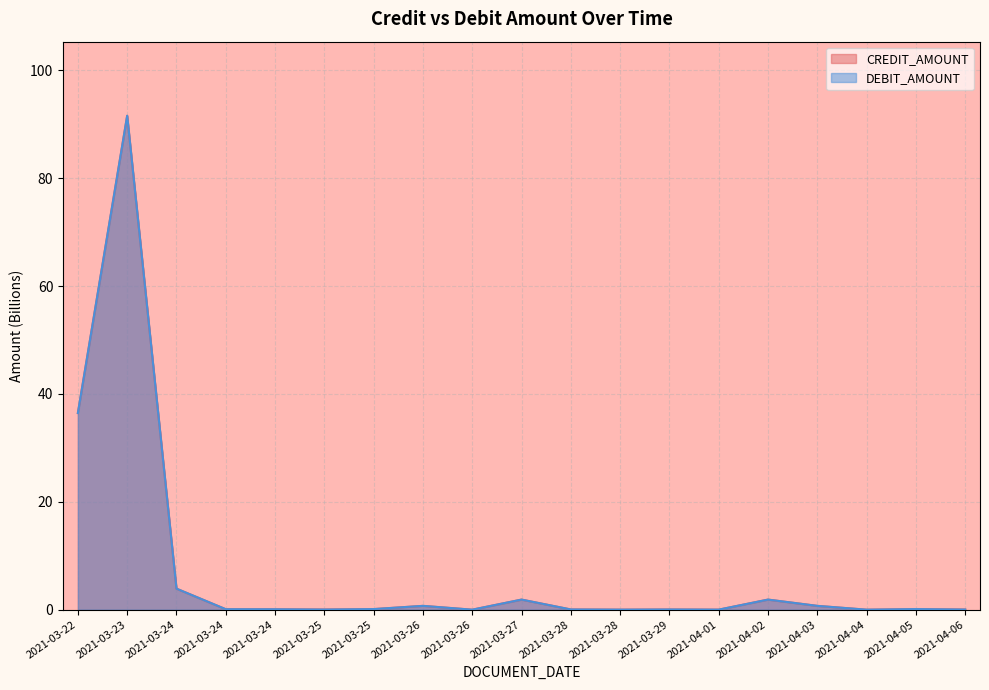

Reading left to right, extract all data points from this chart.

CREDIT_AMOUNT: 2021-03-22=36.5	2021-03-23=91.6	2021-03-24=3.9	2021-03-24=0.1	2021-03-24=0.1	2021-03-25=0.0	2021-03-25=0.1	2021-03-26=0.7	2021-03-26=0.0	2021-03-27=1.9	2021-03-28=0.0	2021-03-28=0.0	2021-03-29=0.0	2021-04-01=0.0	2021-04-02=1.9	2021-04-03=0.7	2021-04-04=0.0	2021-04-05=0.1	2021-04-06=0.0
DEBIT_AMOUNT: 2021-03-22=36.5	2021-03-23=91.6	2021-03-24=3.9	2021-03-24=0.1	2021-03-24=0.1	2021-03-25=0.0	2021-03-25=0.1	2021-03-26=0.7	2021-03-26=0.0	2021-03-27=1.9	2021-03-28=0.0	2021-03-28=0.0	2021-03-29=0.0	2021-04-01=0.0	2021-04-02=1.9	2021-04-03=0.7	2021-04-04=0.0	2021-04-05=0.1	2021-04-06=0.0